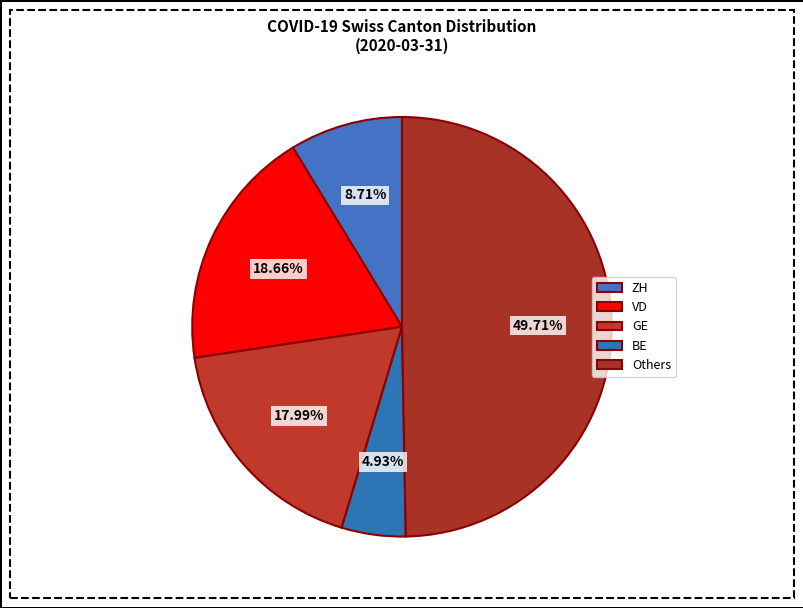

How many slices are in this pie chart?

5